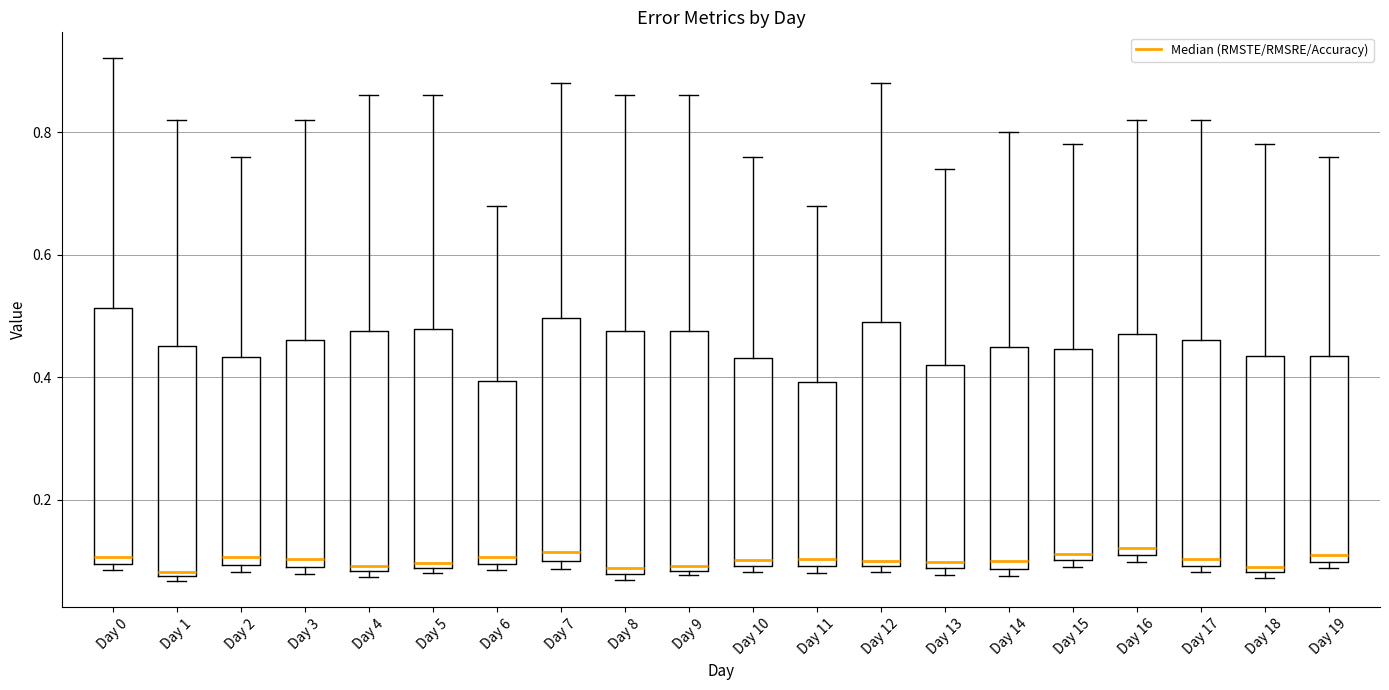

Where does the median line of the box for Day 4 sit on the y-axis? The values are not printed on the chart, so give them approximately, as read against the axis.

0.10